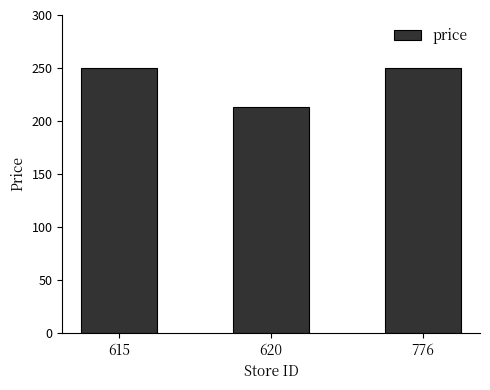

What is the maximum value shown in the chart?

250.0